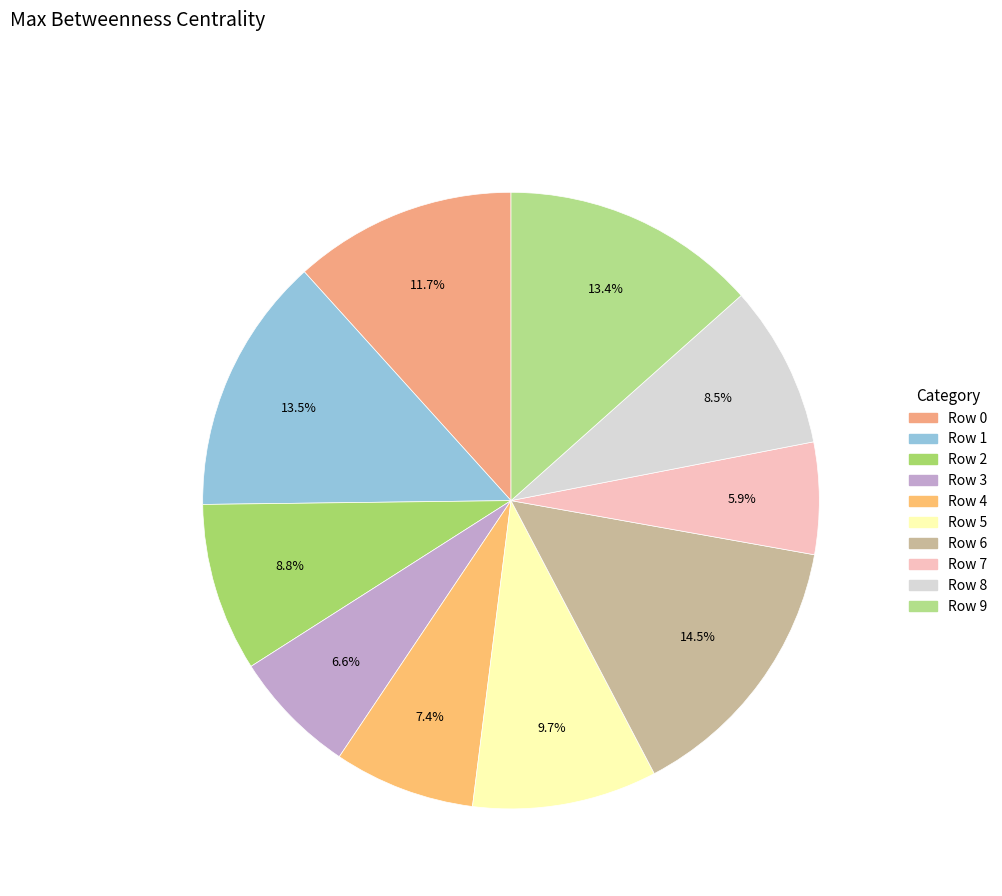

The Row 0 slice represents 12% of the pie. True or false?

True